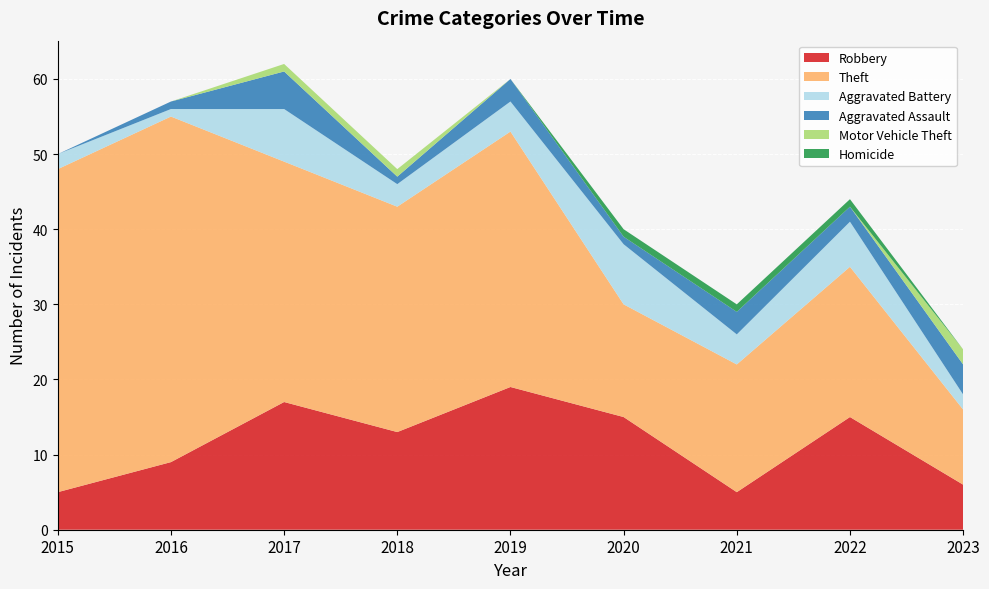

Reading left to right, extract all data points from this chart.

Robbery: 5	9	17	13	19	15	5	15	6
Theft: 43	46	32	30	34	15	17	20	10
Aggravated Battery: 2	1	7	3	4	8	4	6	2
Aggravated Assault: 0	1	5	1	3	1	3	2	4
Motor Vehicle Theft: 0	0	1	1	0	0	0	0	2
Homicide: 0	0	0	0	0	1	1	1	0